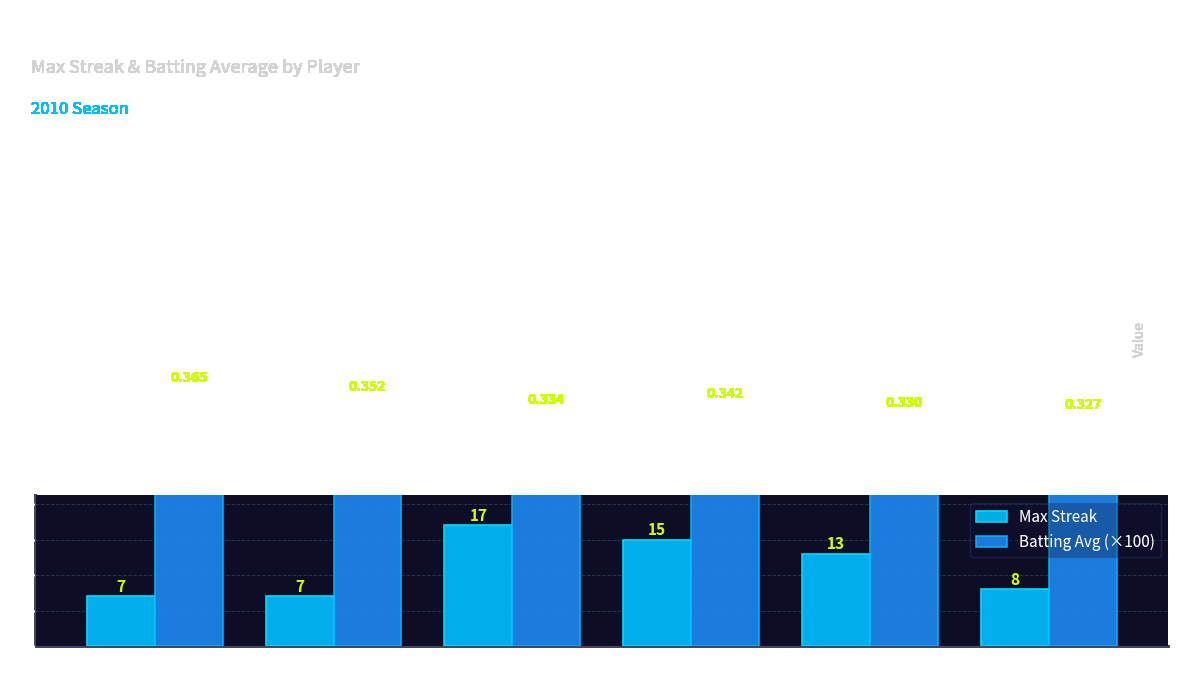

How many data points in Max Streak are less than 13?

3